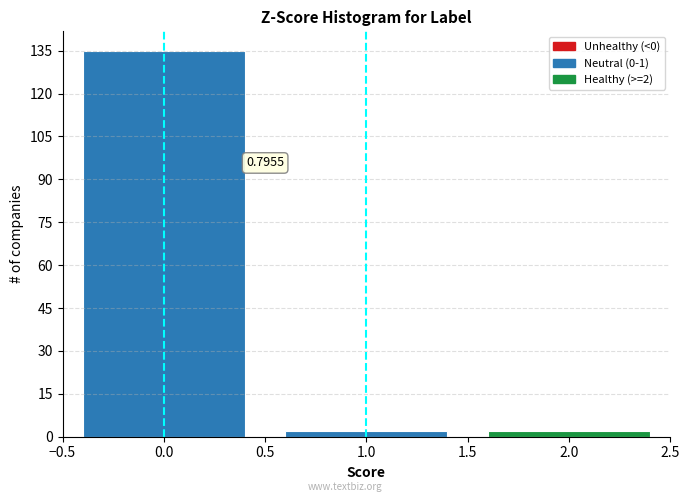

Over which range of the x-axis is the bar tallest?

-0.5 to 0.5